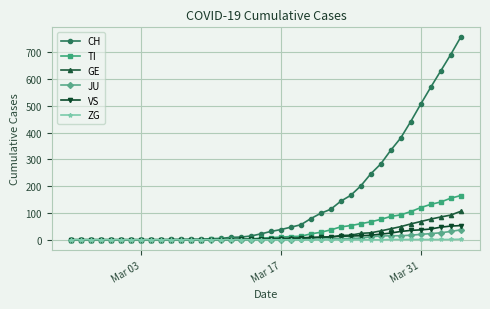

Which series has the largest total across all categories?

CH